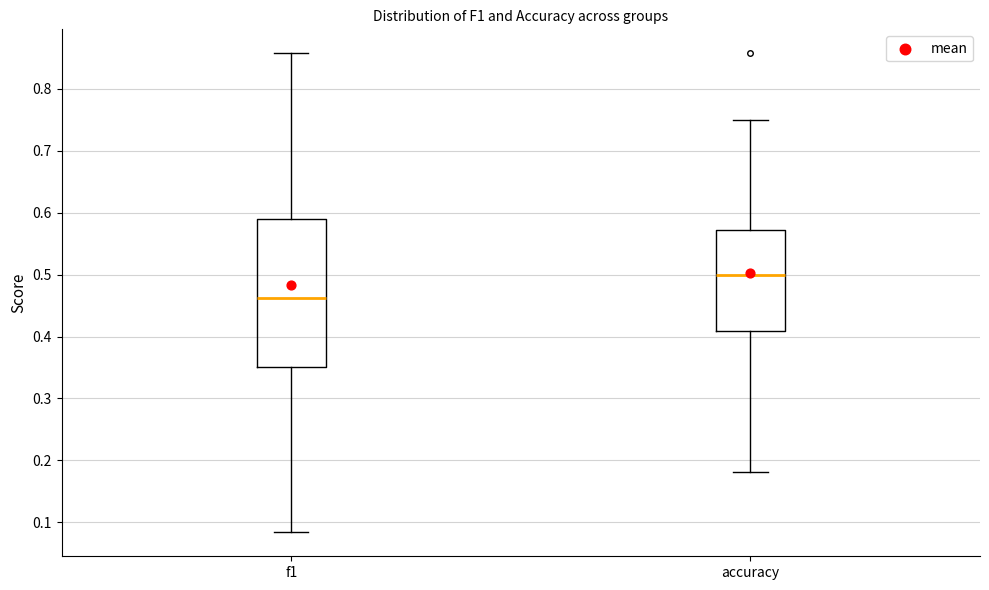

Where does the lower whisker of the box for f1 end on the y-axis? The values are not printed on the chart, so give them approximately, as read against the axis.

0.08